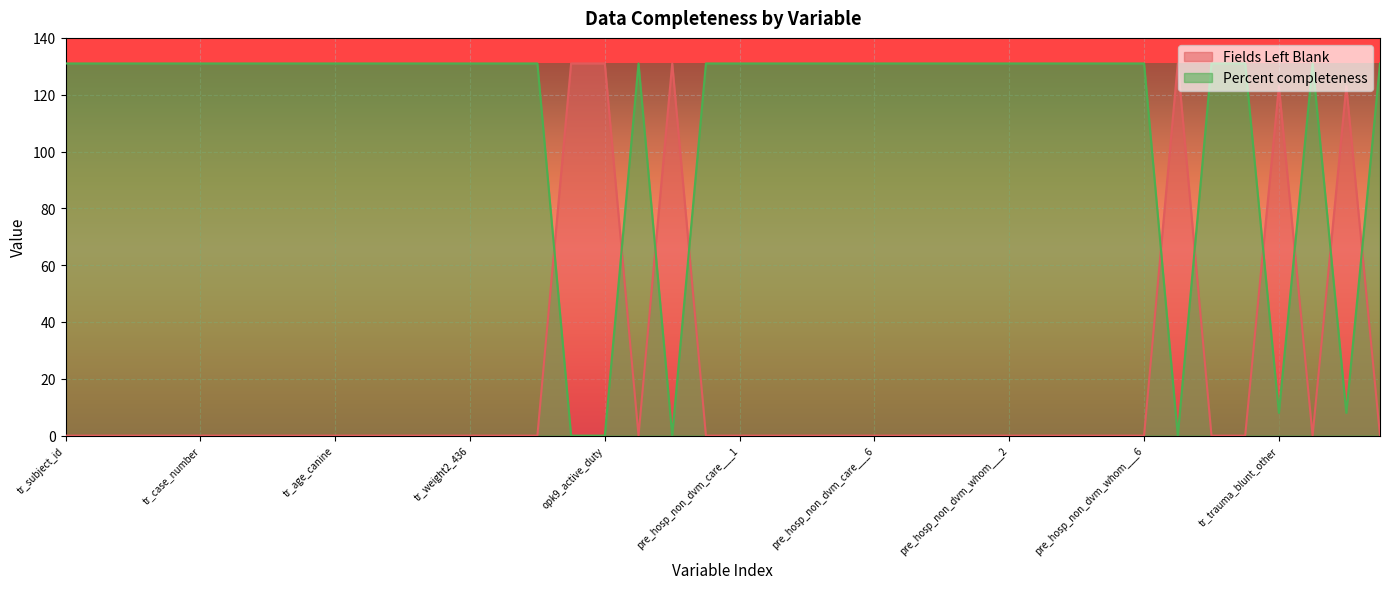

How many lines are shown in the chart?

2